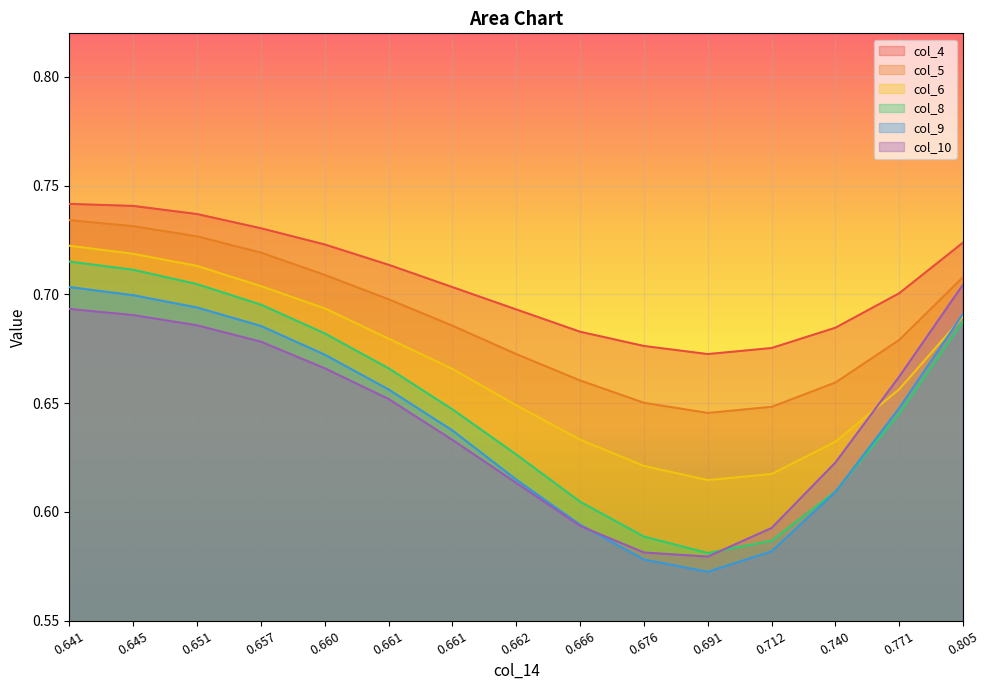

How many distinct data groups are displayed?

6